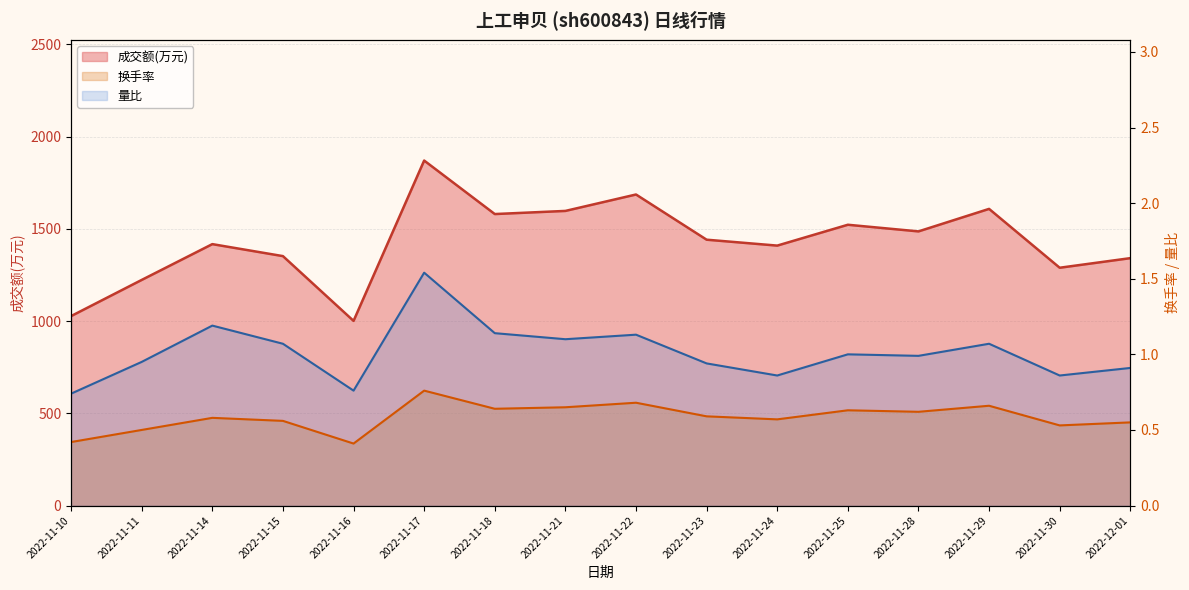

Between 2022-11-25 and 2022-11-22, which is larger?

2022-11-22